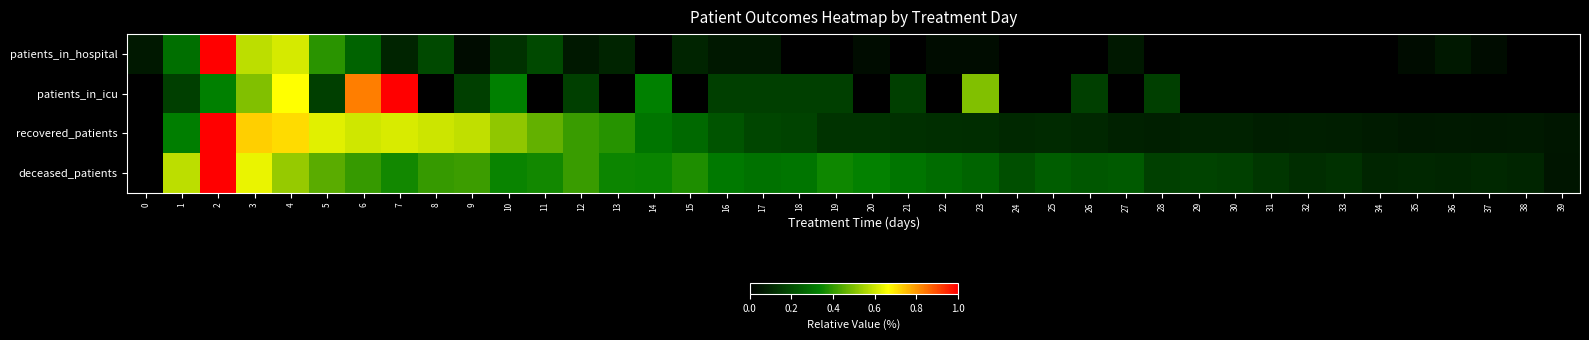

Reading left to right, extract all data points from this chart.

patients_in_hospital: 0=0.1	1=0.3	2=1.0	3=0.6	4=0.6	5=0.4	6=0.3	7=0.1	8=0.2	9=0.0	10=0.1	11=0.2	12=0.1	13=0.1	14=0.0	15=0.1	16=0.1	17=0.1	18=0.0	19=0.0	20=0.0	21=0.0	22=0.0	23=0.0	24=0.0	25=0.0	26=0.0	27=0.1	28=0.0	29=0.0	30=0.0	31=0.0	32=0.0	33=0.0	34=0.0	35=0.0	36=0.1	37=0.0	38=0.0	39=0.0
patients_in_icu: 0=0.0	1=0.2	2=0.3	3=0.5	4=0.7	5=0.2	6=0.8	7=1.0	8=0.0	9=0.2	10=0.3	11=0.0	12=0.2	13=0.0	14=0.3	15=0.0	16=0.2	17=0.2	18=0.2	19=0.2	20=0.0	21=0.2	22=0.0	23=0.5	24=0.0	25=0.0	26=0.2	27=0.0	28=0.2	29=0.0	30=0.0	31=0.0	32=0.0	33=0.0	34=0.0	35=0.0	36=0.0	37=0.0	38=0.0	39=0.0
recovered_patients: 0=0.0	1=0.3	2=1.0	3=0.7	4=0.7	5=0.6	6=0.6	7=0.6	8=0.6	9=0.6	10=0.5	11=0.5	12=0.4	13=0.4	14=0.3	15=0.3	16=0.2	17=0.2	18=0.2	19=0.1	20=0.1	21=0.1	22=0.1	23=0.1	24=0.1	25=0.1	26=0.1	27=0.1	28=0.1	29=0.1	30=0.1	31=0.1	32=0.1	33=0.1	34=0.1	35=0.1	36=0.1	37=0.1	38=0.1	39=0.1
deceased_patients: 0=0.0	1=0.6	2=1.0	3=0.6	4=0.5	5=0.4	6=0.4	7=0.4	8=0.4	9=0.4	10=0.3	11=0.4	12=0.4	13=0.3	14=0.3	15=0.4	16=0.3	17=0.3	18=0.3	19=0.4	20=0.3	21=0.3	22=0.3	23=0.3	24=0.2	25=0.2	26=0.2	27=0.2	28=0.2	29=0.2	30=0.2	31=0.1	32=0.1	33=0.1	34=0.1	35=0.1	36=0.1	37=0.1	38=0.1	39=0.1